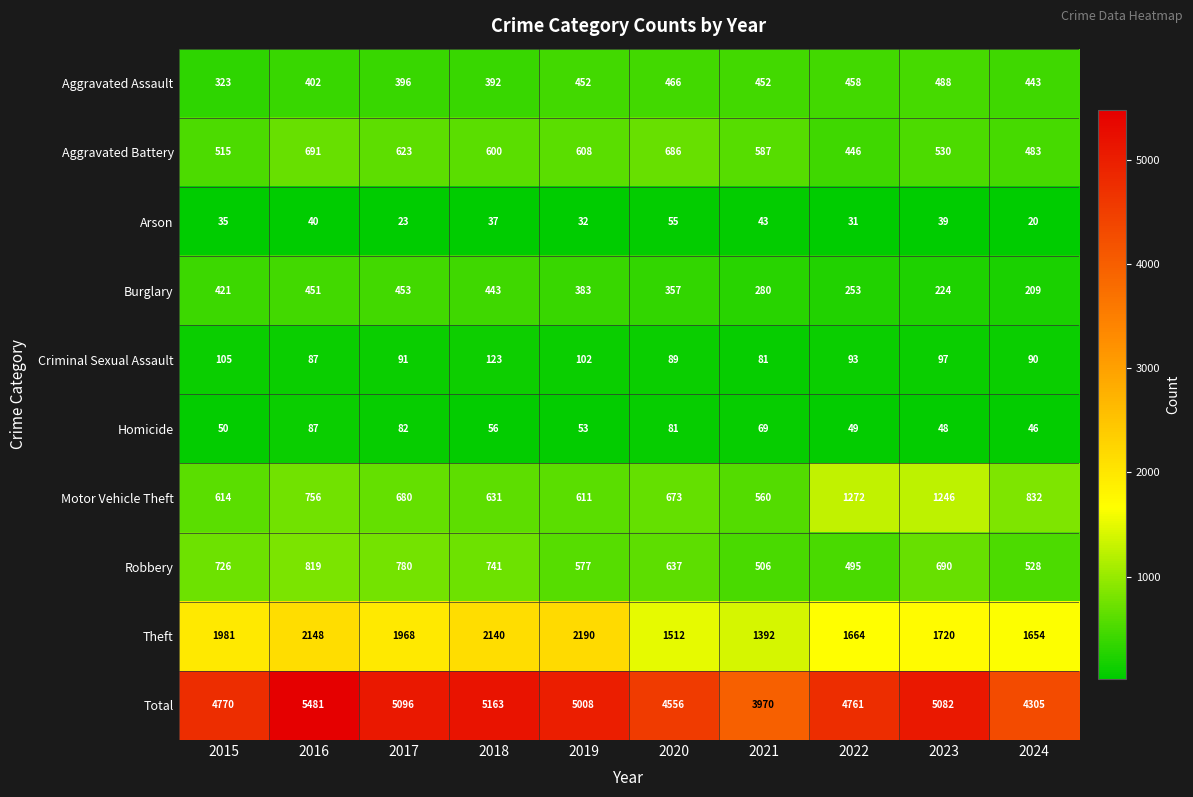

Between 2020 and 2023, which series saw the biggest shift?

Motor Vehicle Theft